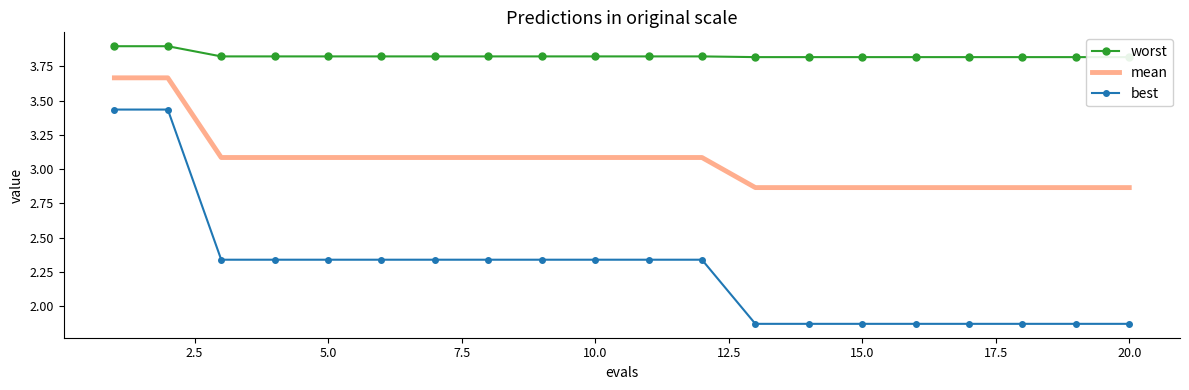

At how many categories does at least one series exceed 2?

20